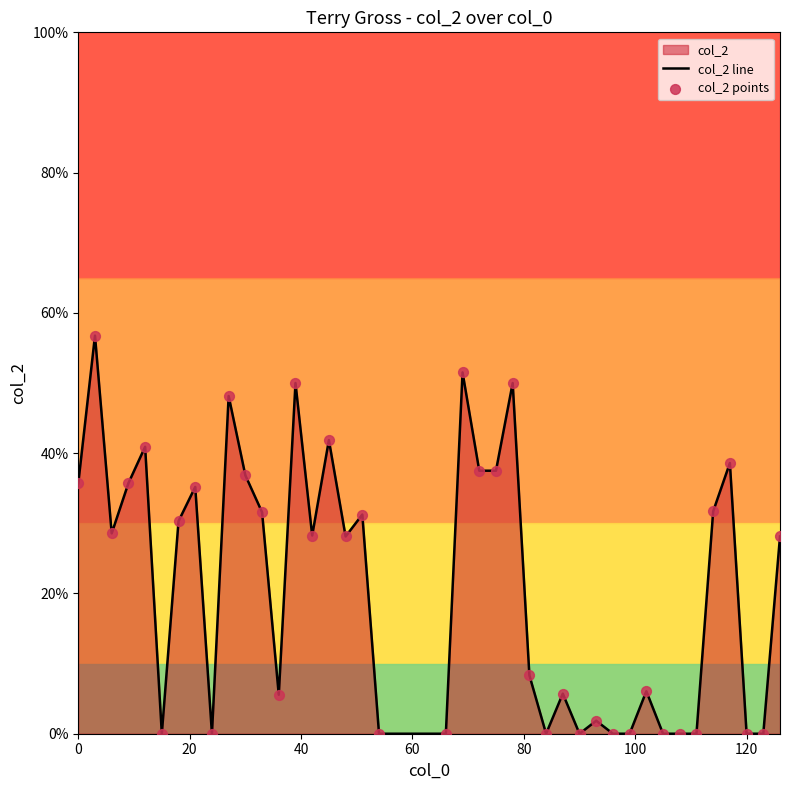

Which series contains the highest Y value?

col_2 line